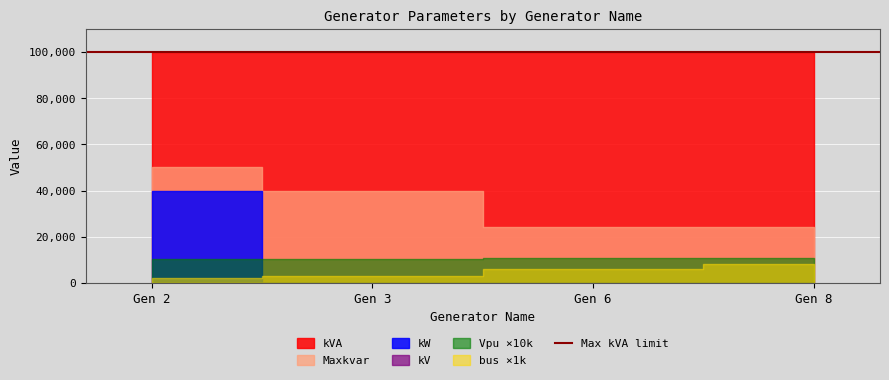

True or false: Maxkvar and kV cross at least once.

False